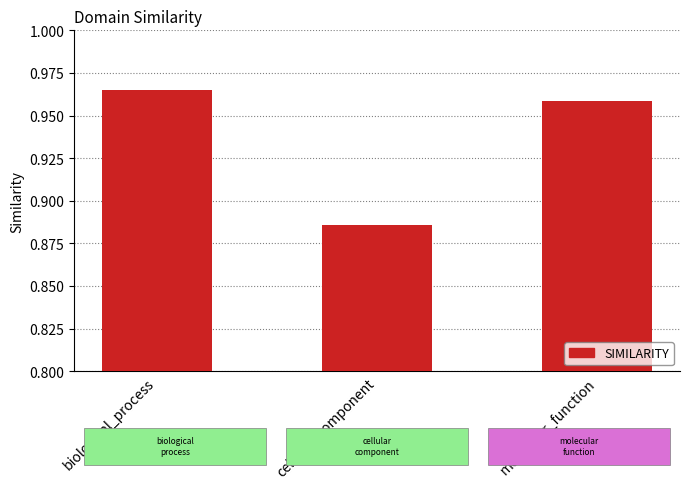

Which category has the highest value across all series?

biological_process